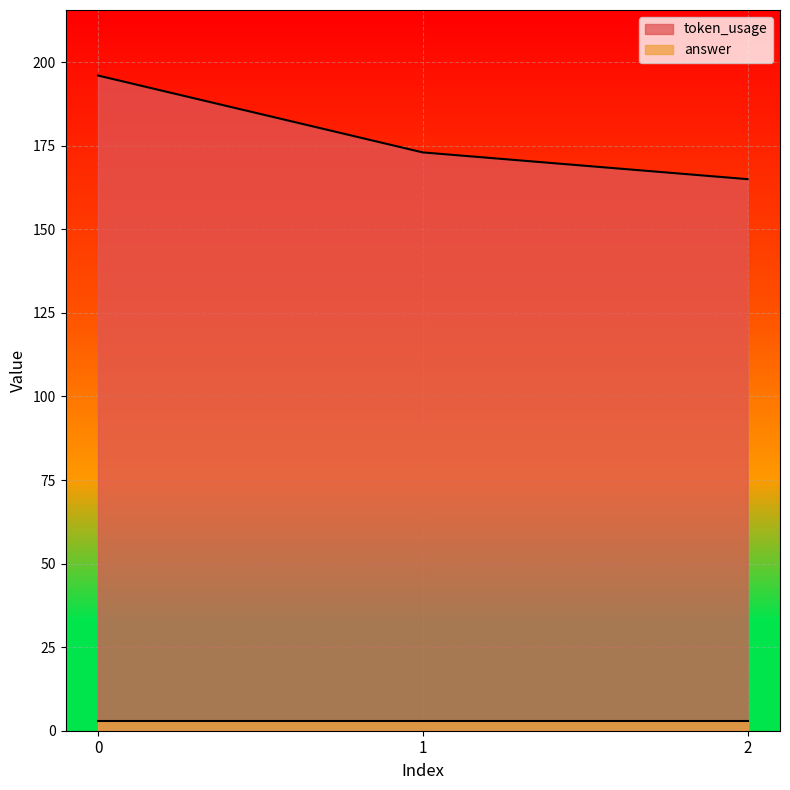

Count the number of values greater than 173.

1